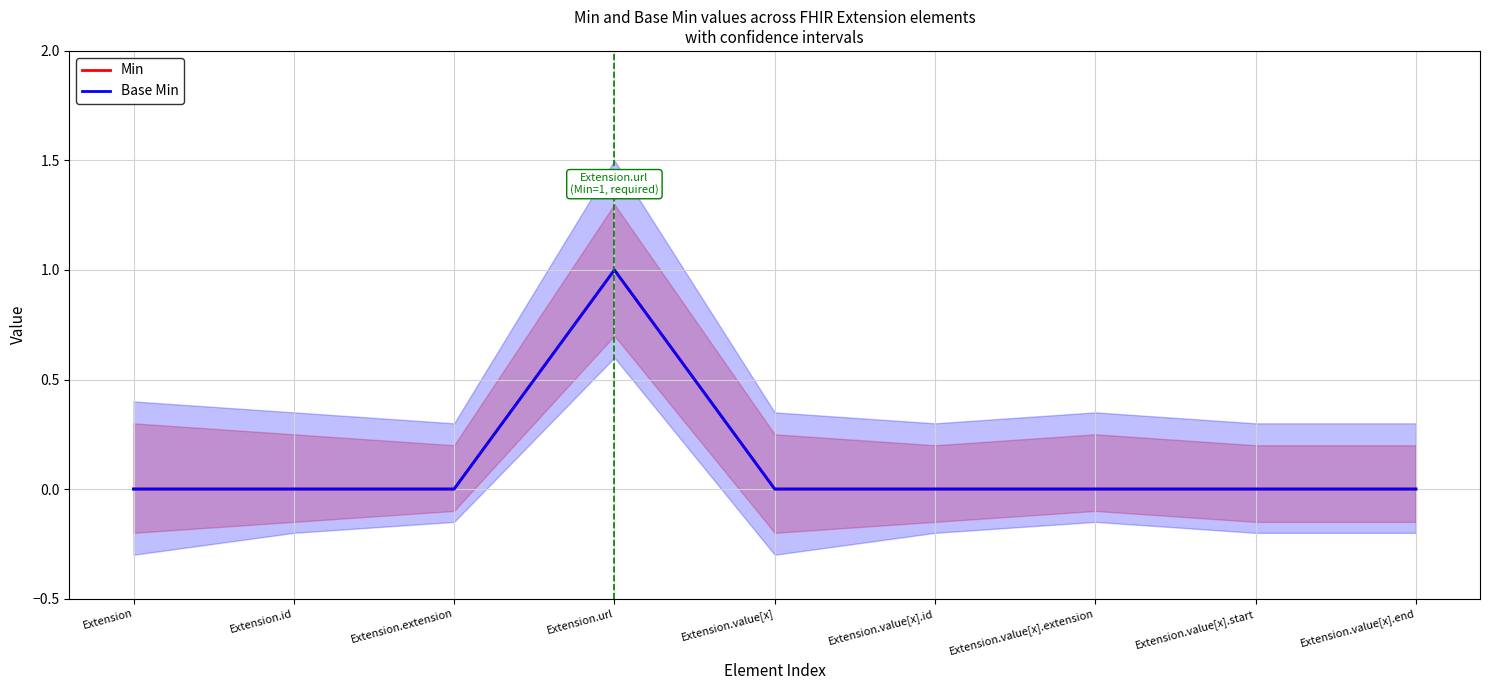

How many data points in Min are above 0?

1